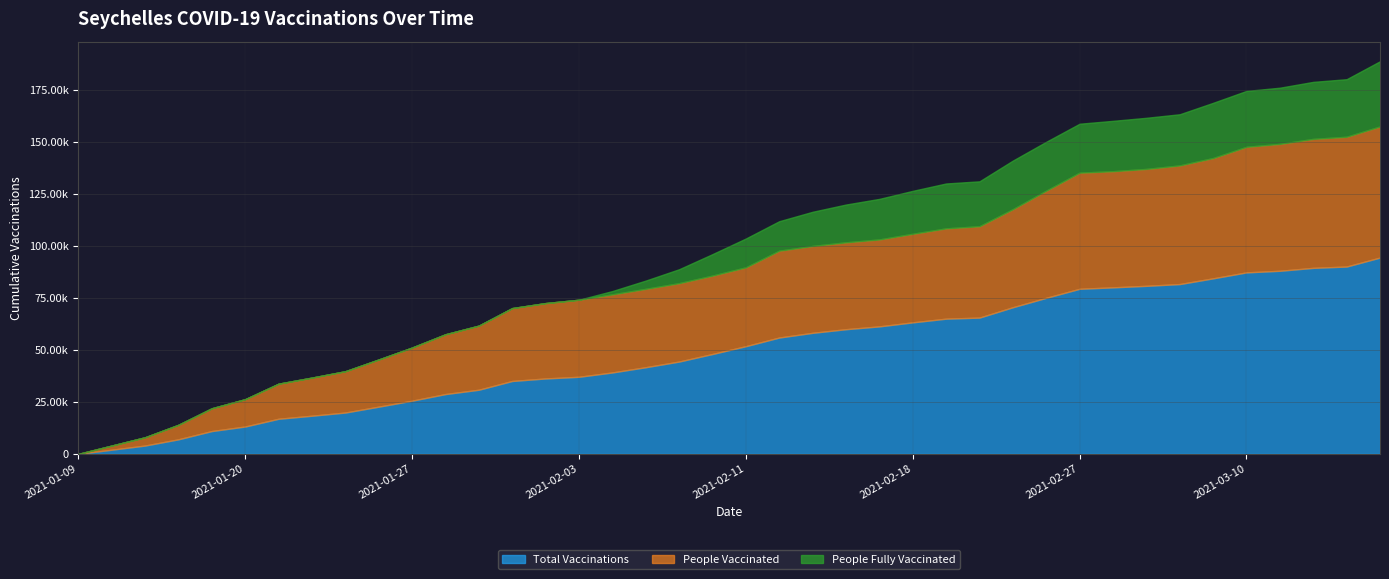

What is the average value of the people_fully_vaccinated series?

11989